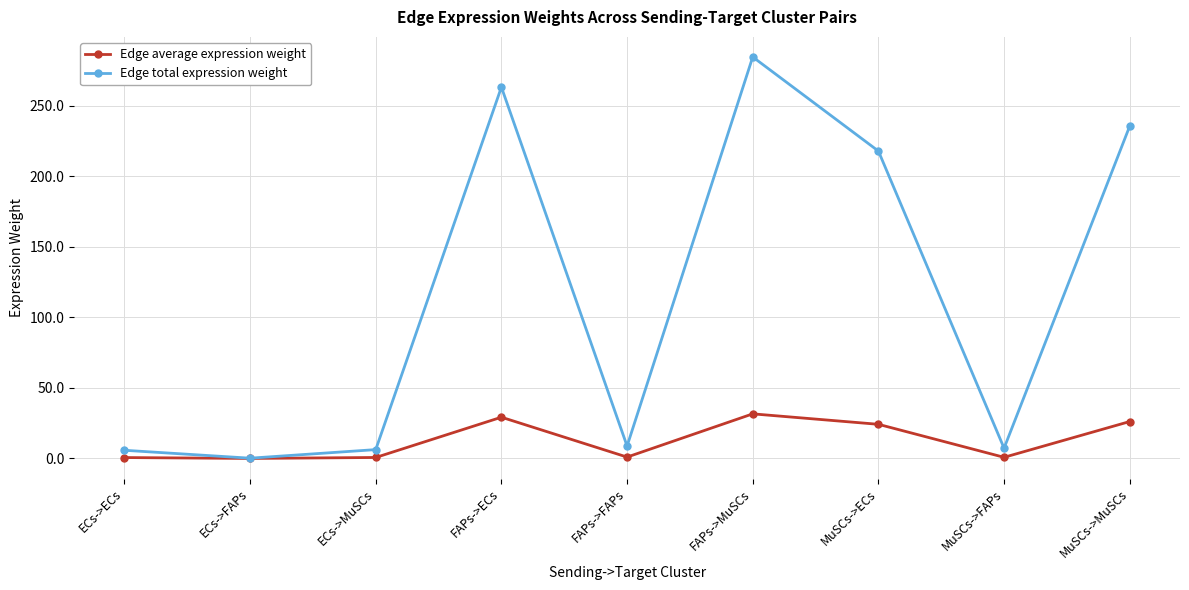

What is the lowest value of the Edge total expression weight series?

0.2